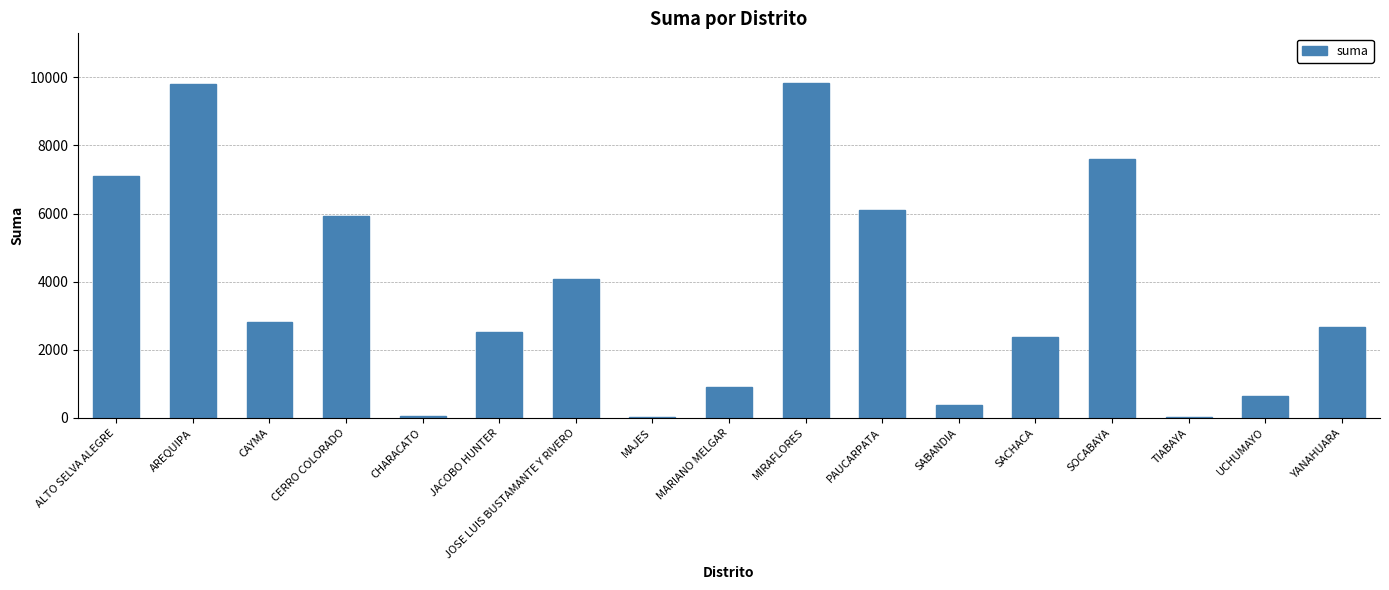

How many series are shown in this chart?

1